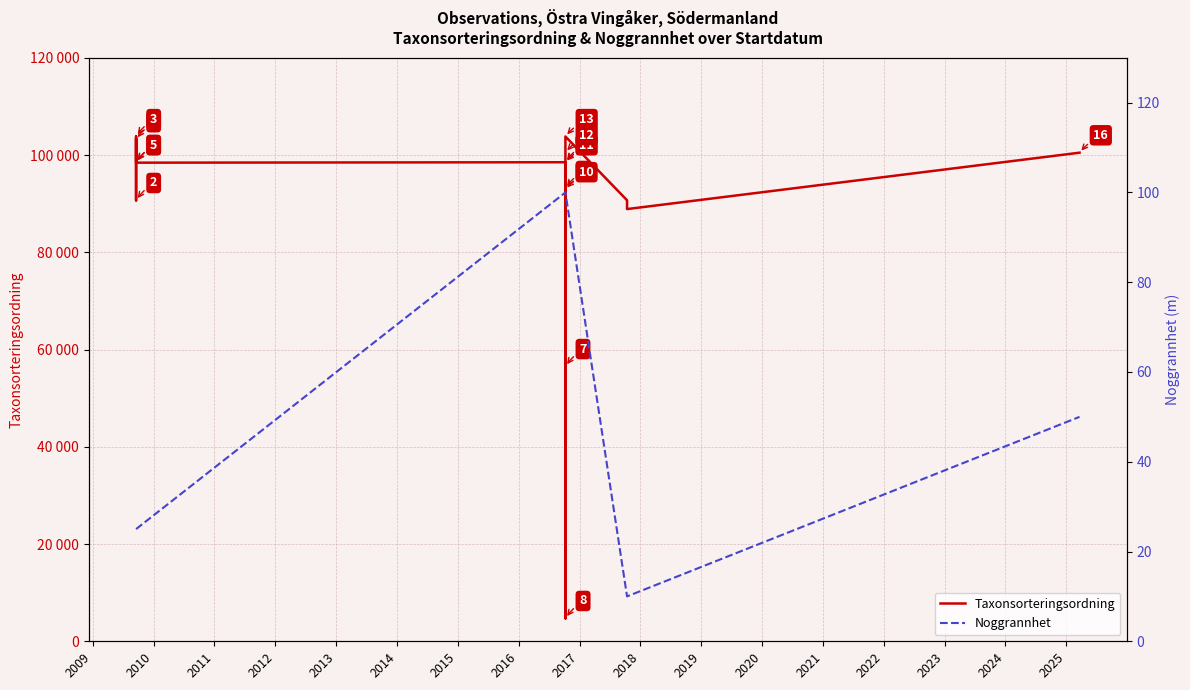

True or false: Noggrannhet has more than 1 interior local peaks.

False